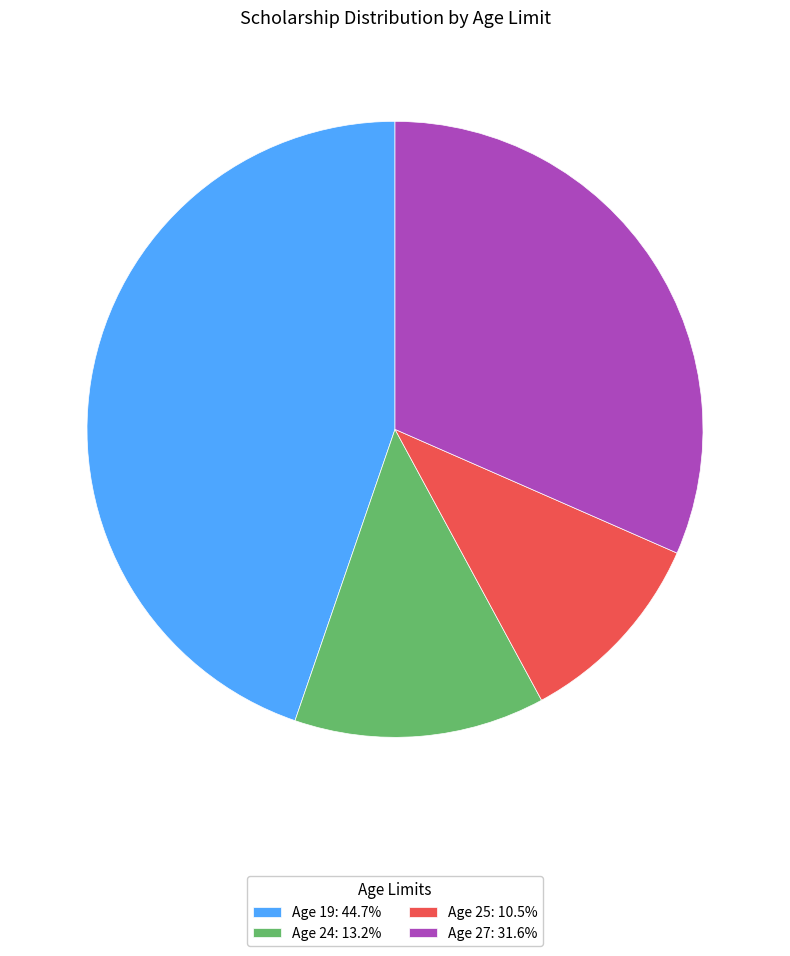

What is the ratio of the value at Age 25: 10.5% to the value at Age 24: 13.2%?

0.8